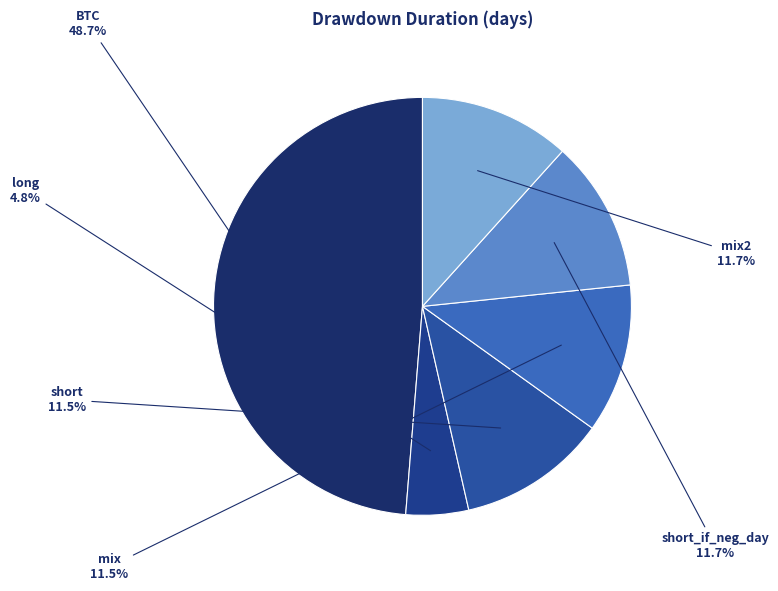

Is it true that long is 5% of the pie?

True